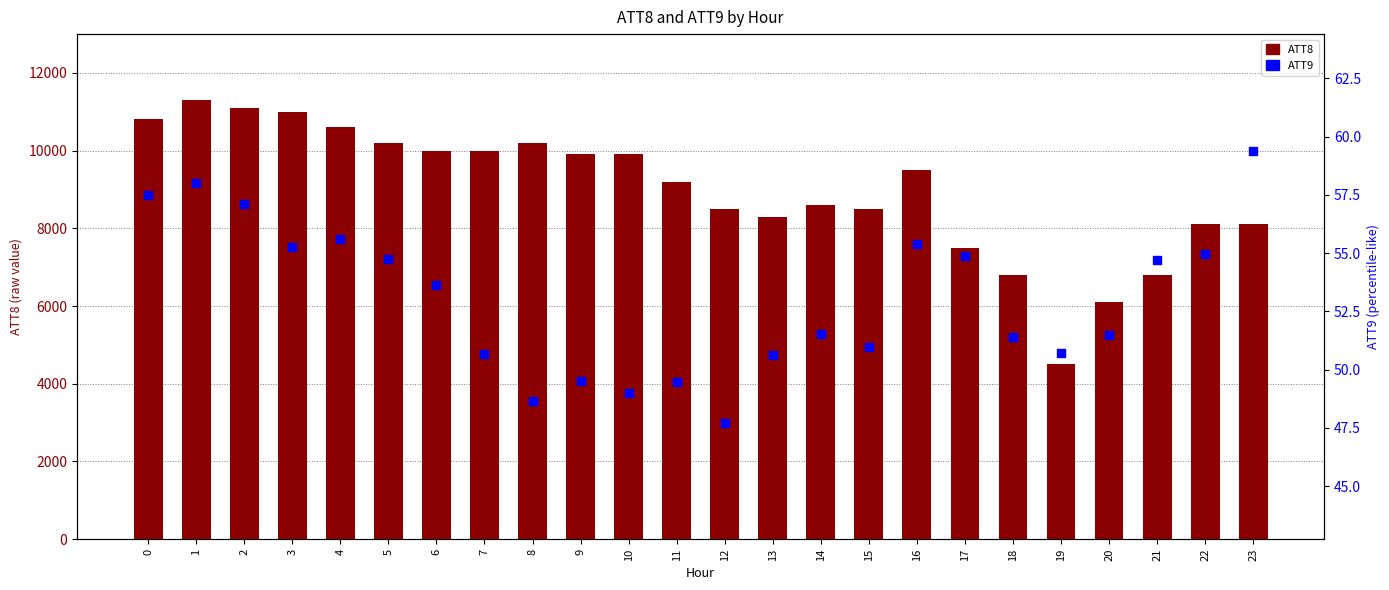

Which series reaches the minimum Y coordinate?

ATT9